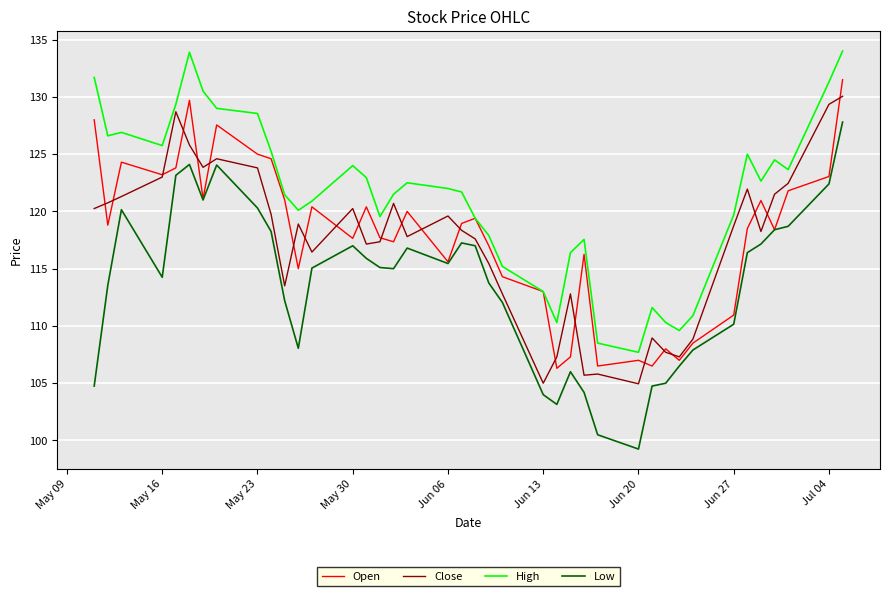

Which series has the largest range (max minus min)?

Low